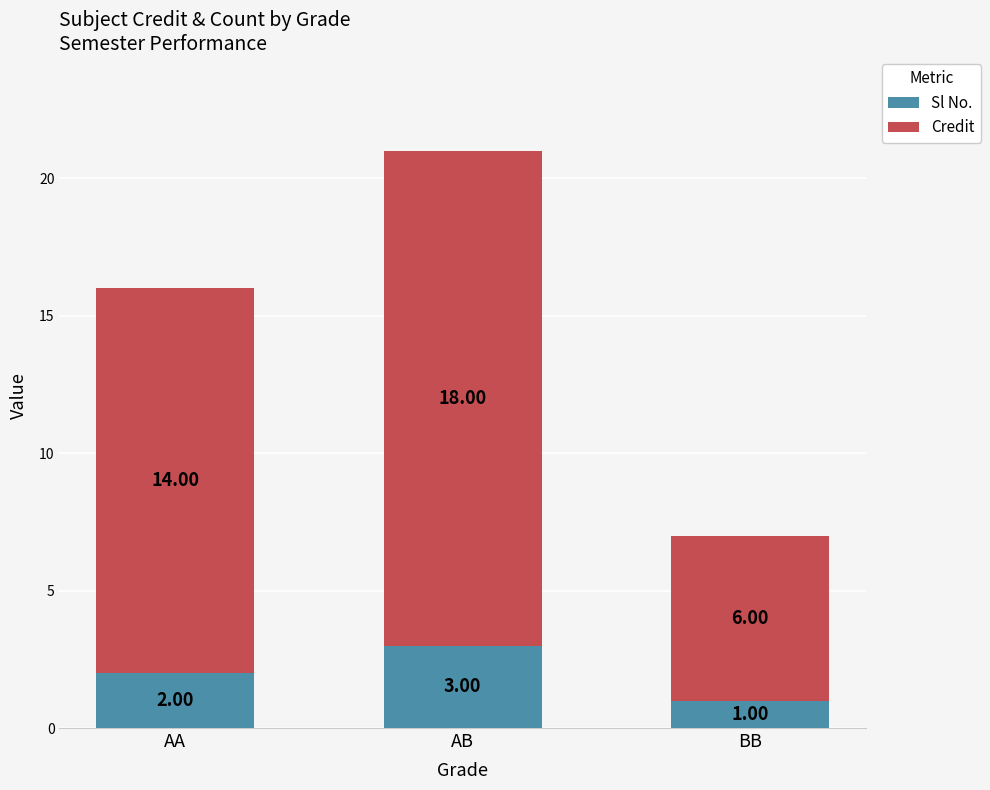

Which category has the lowest value in the Sl No. series?

BB